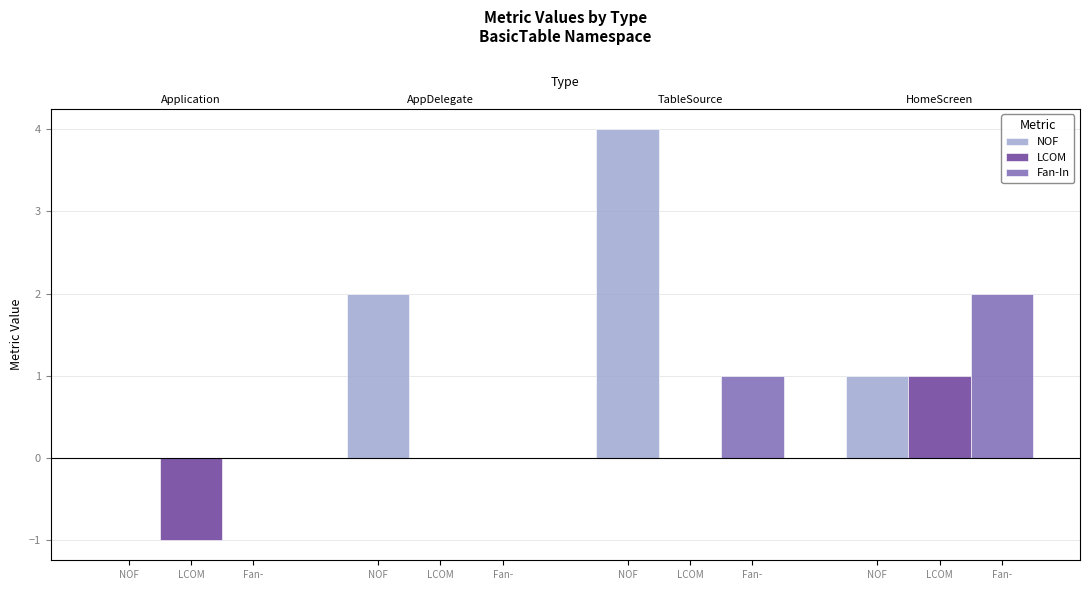

Is it true that Fan-In equals 1 at Fan-?

True